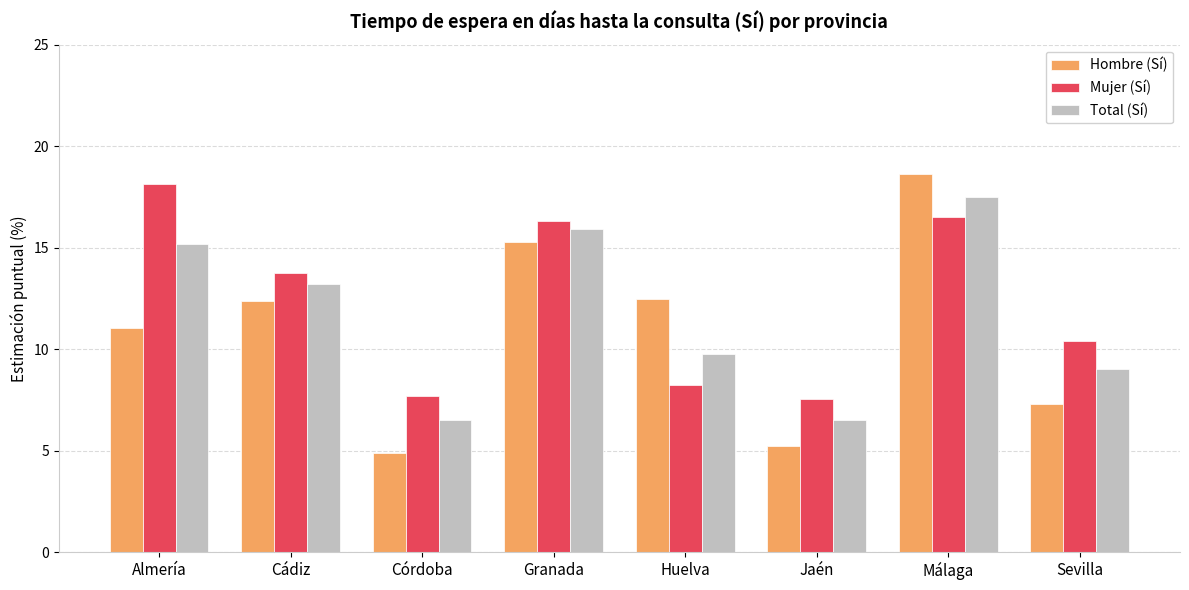

Read the Hombre (Sí) value at Granada.

15.3